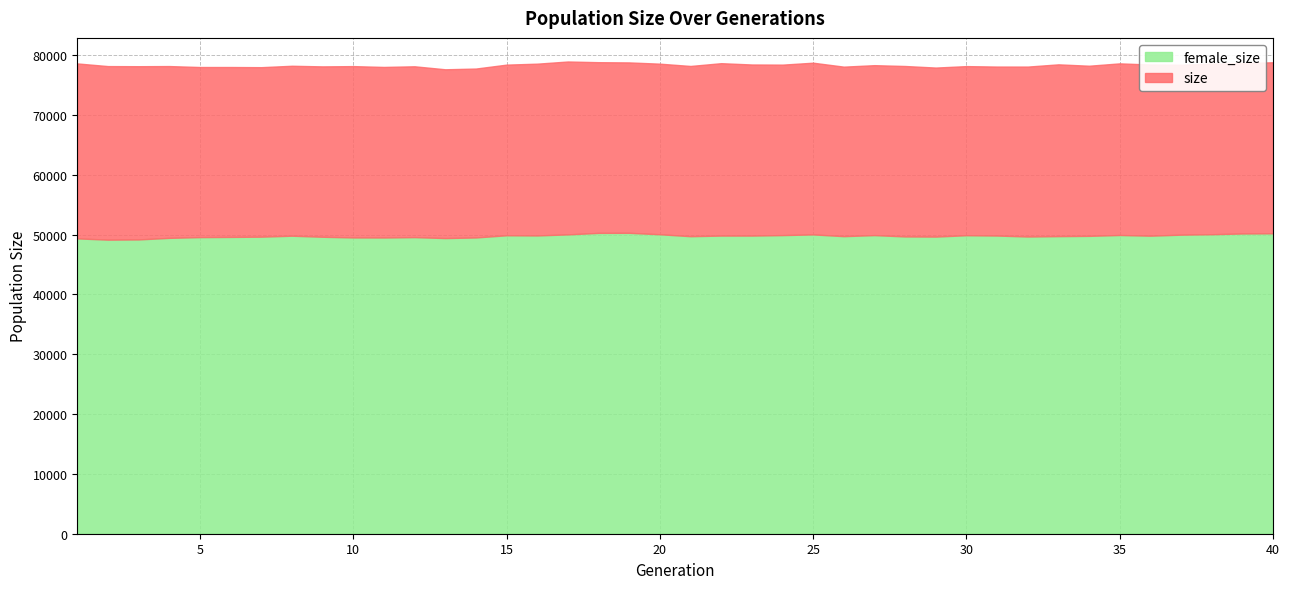

What is the value of the female_size point at the 18th from the left?

50295